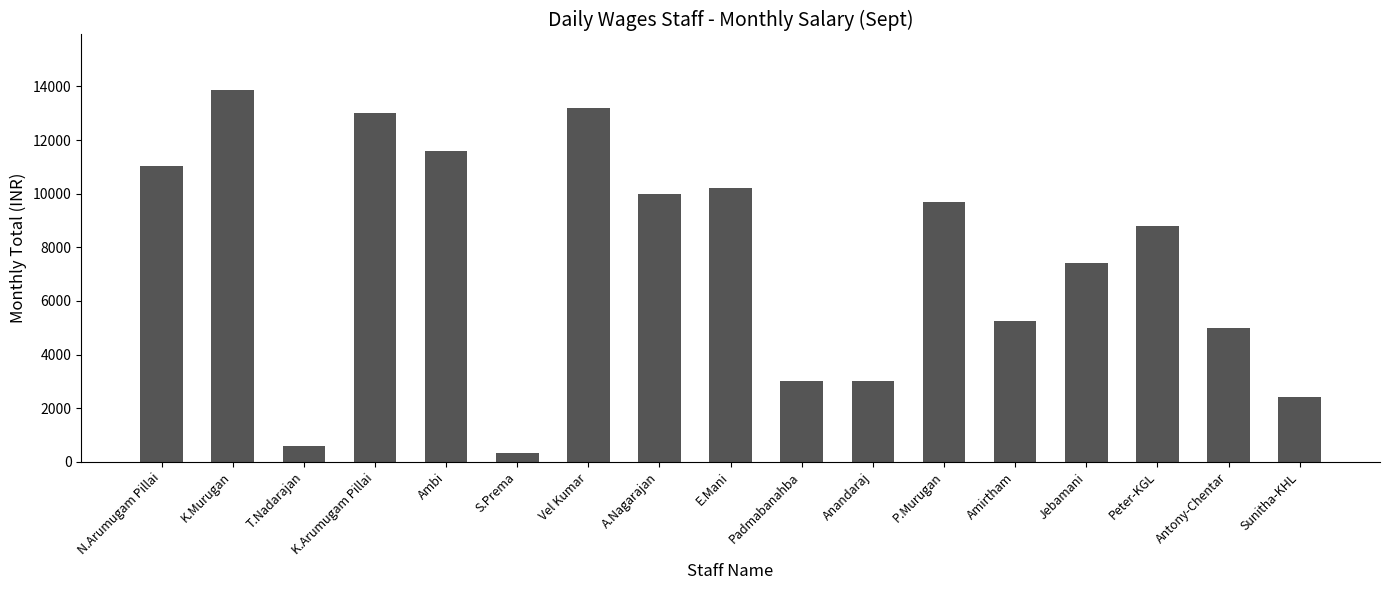

What is the change in value from Vel Kumar to Anandaraj?

-10200